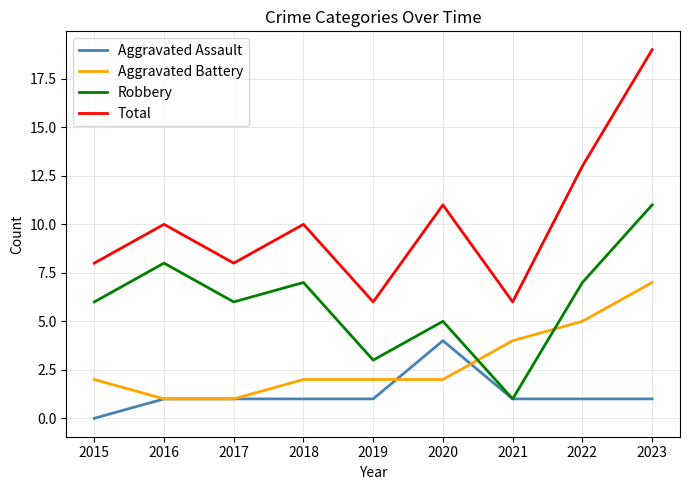

List the series in order of their peak value, lowest first.

Aggravated Assault, Aggravated Battery, Robbery, Total